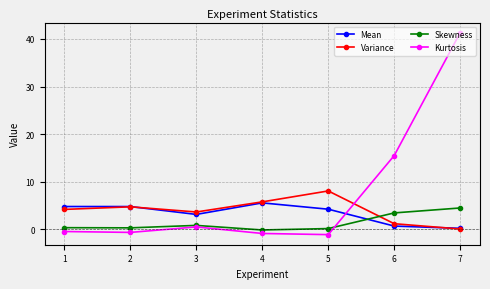

What is the sum of all Variance values?

27.8